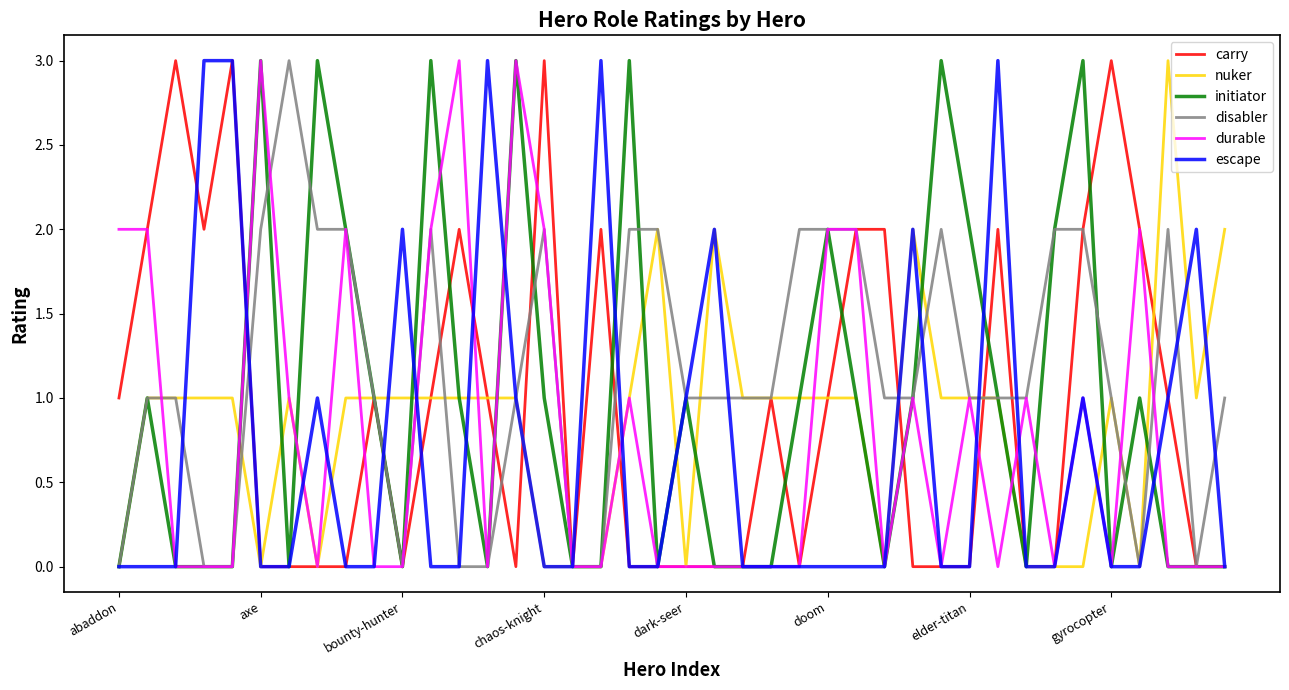

What is the difference between the second highest and minimum values in the disabler series?

2